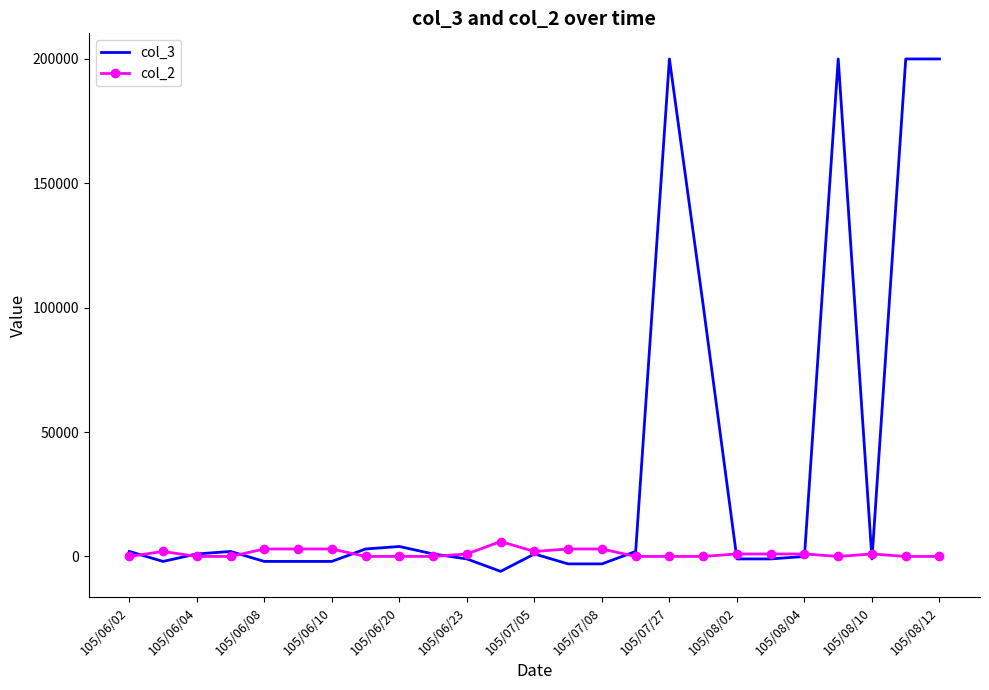

List the series in order of their peak value, lowest first.

col_2, col_3